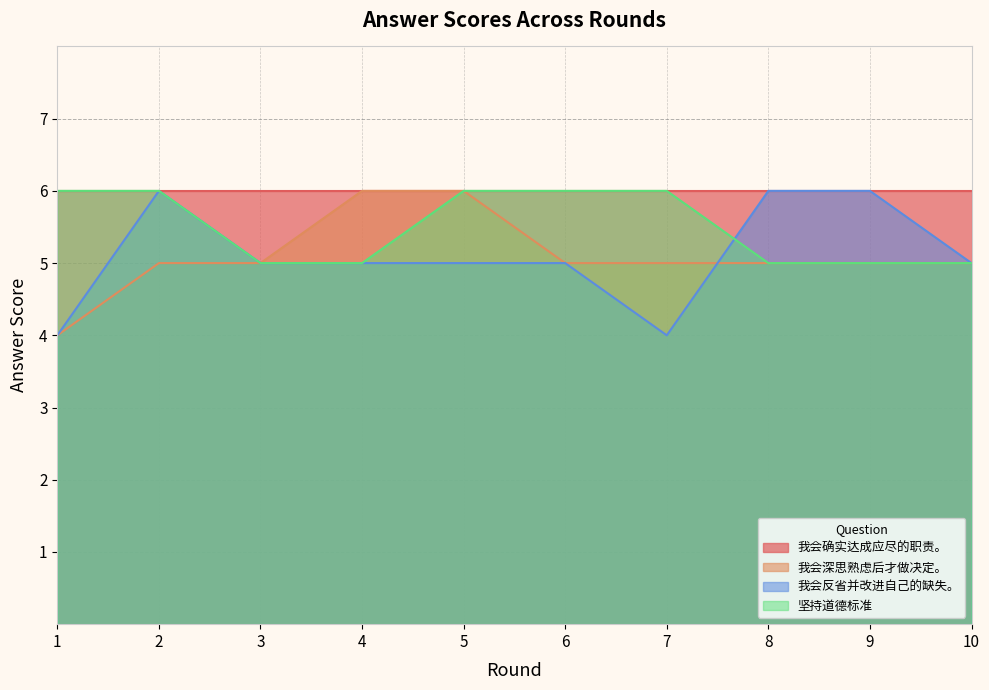

At how many categories does at least one series exceed 5?

10